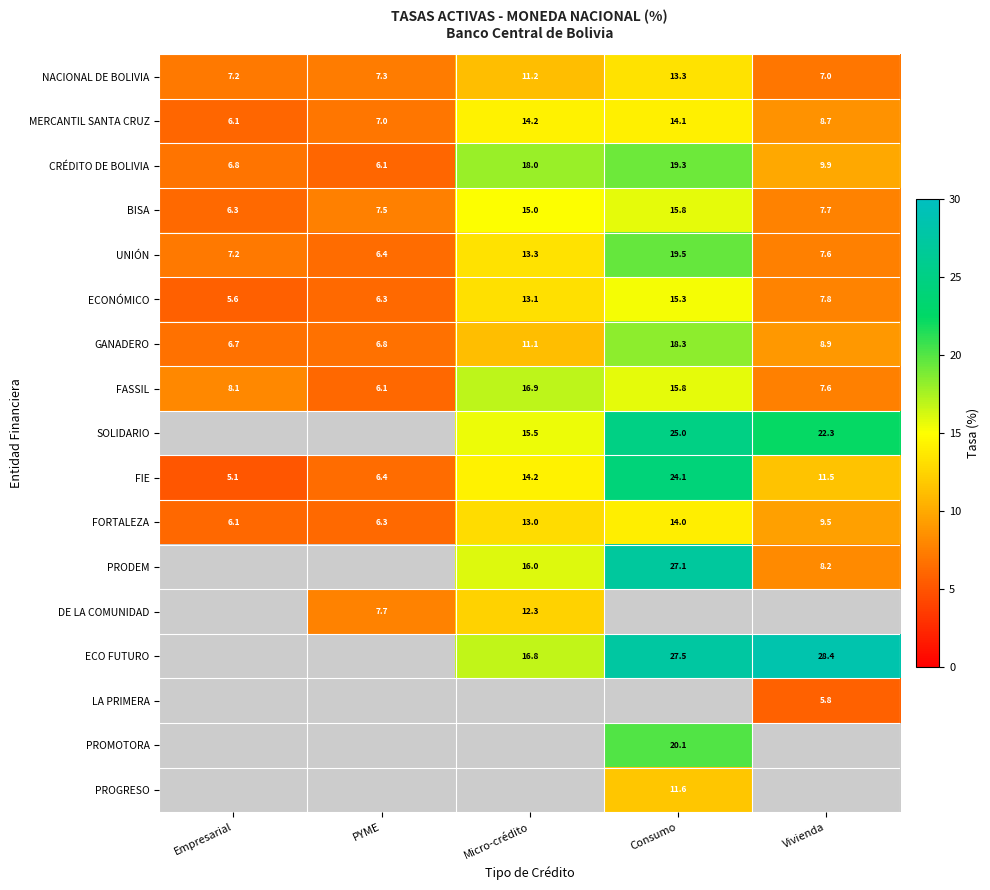

What is the difference between the second highest and second lowest values in the UNIÓN series?

6.1